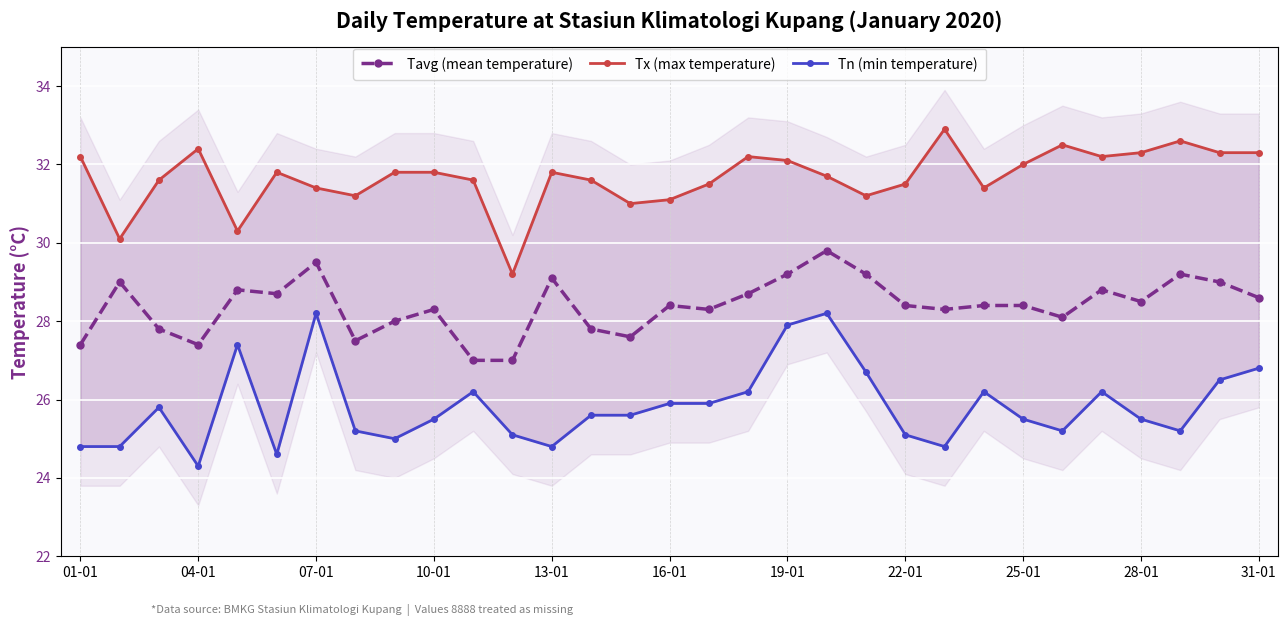

Which series has the largest range (max minus min)?

Tn (min temperature)